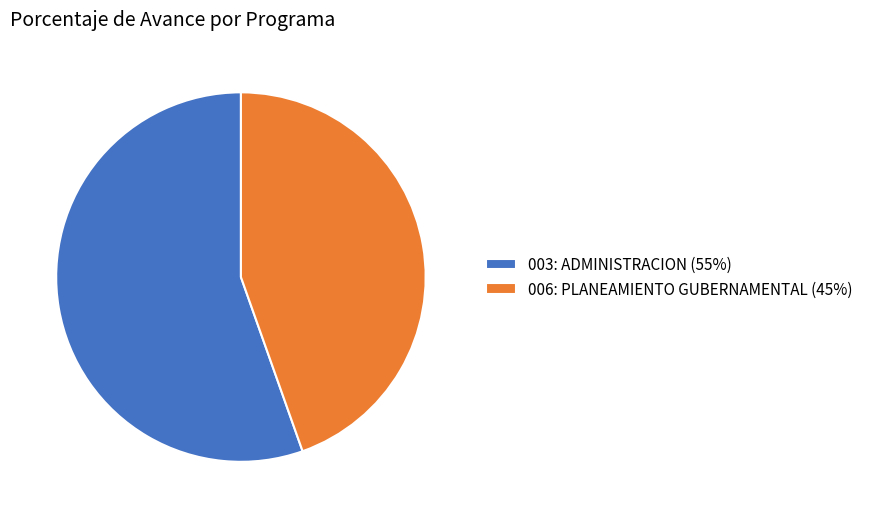

Which slice is the largest?

003: ADMINISTRACION